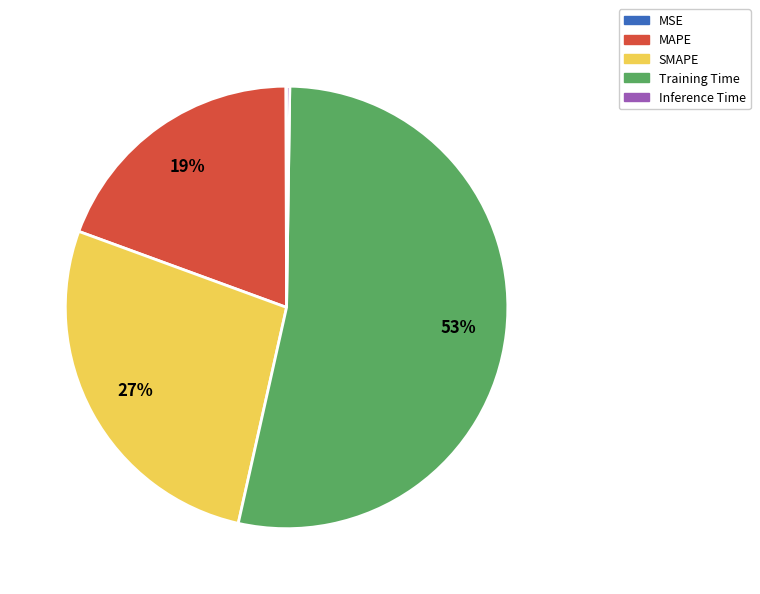

True or false: SMAPE accounts for 42% of the total.

False